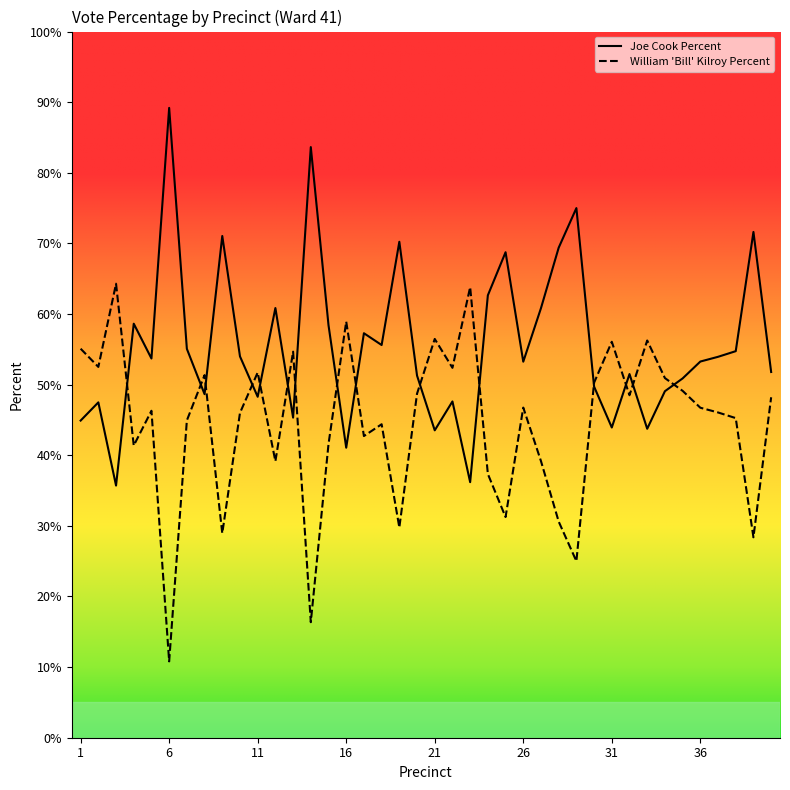

Rank the series by their maximum value, from highest to lowest.

Joe Cook Percent, William 'Bill' Kilroy Percent